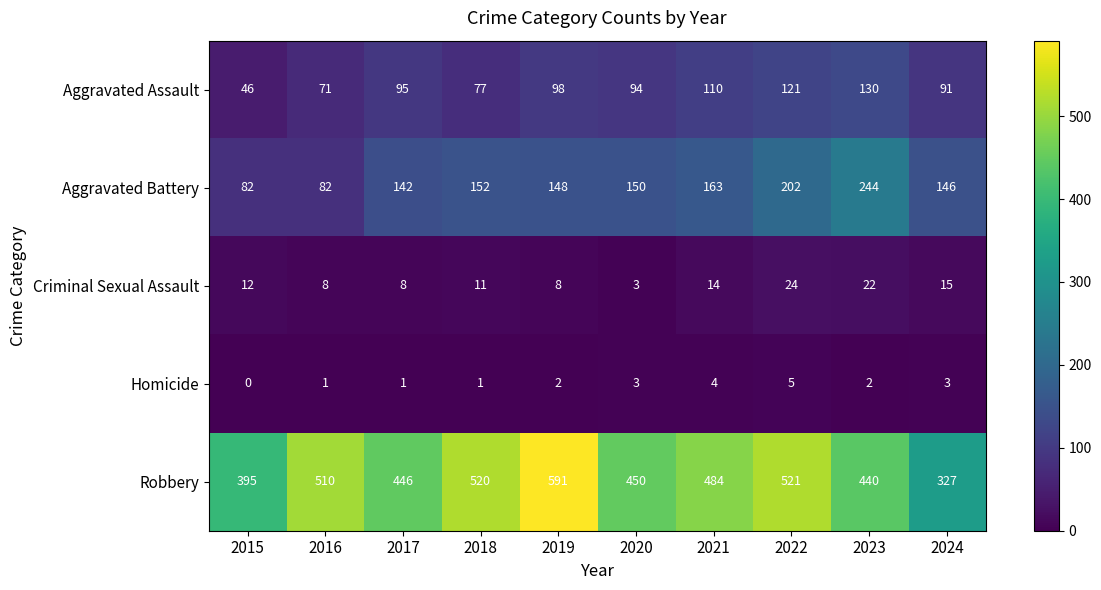

How many Homicide values are between 1 and 3?

7